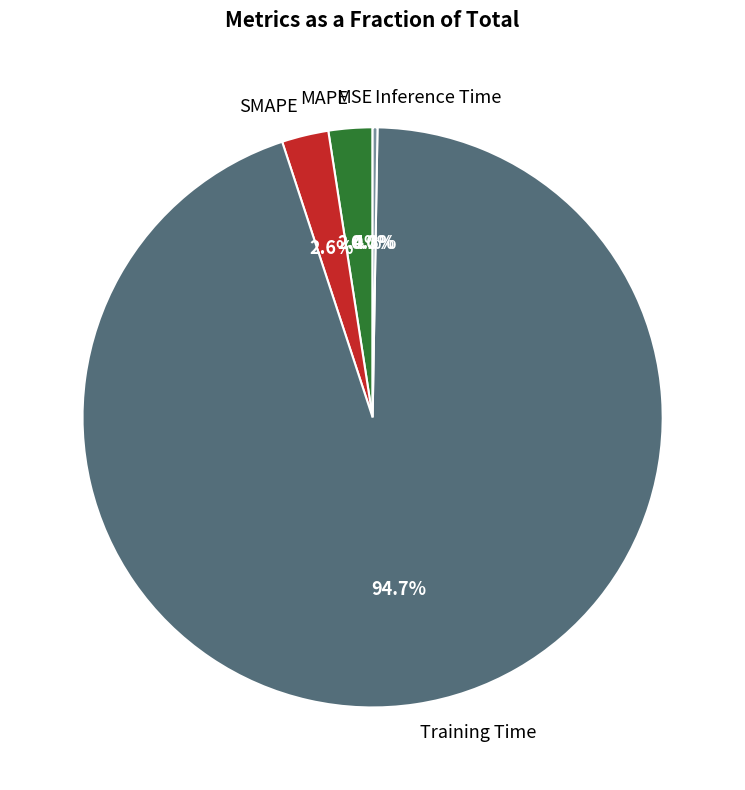

Does any single category account for the majority?

Yes